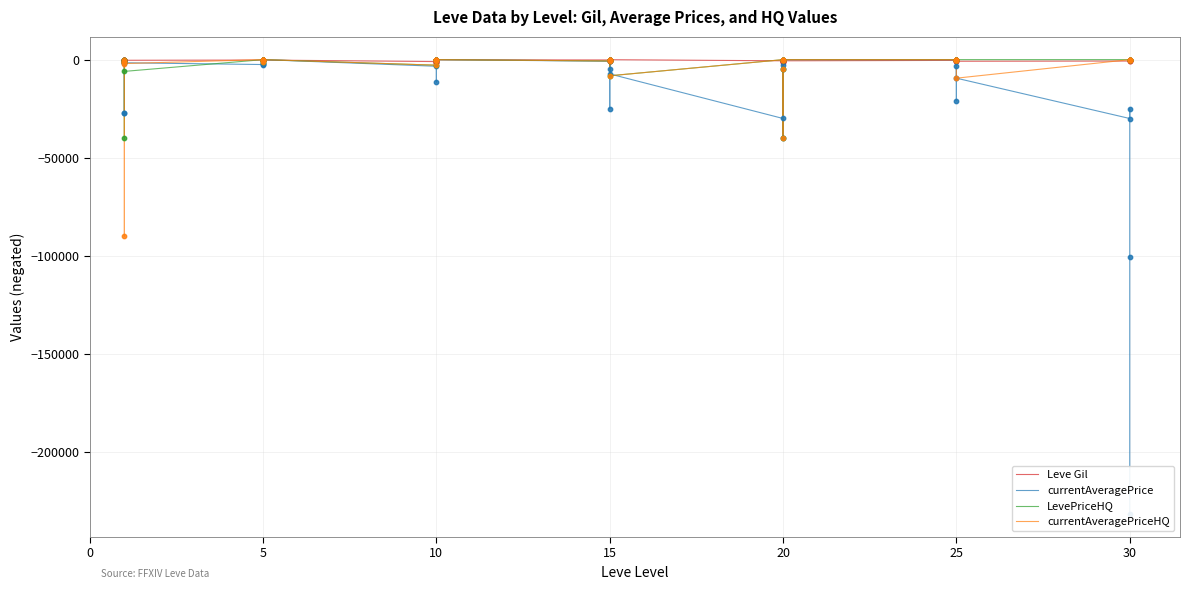

What are all the series names shown in the legend?

Leve Gil, currentAveragePrice, LevePriceHQ, currentAveragePriceHQ